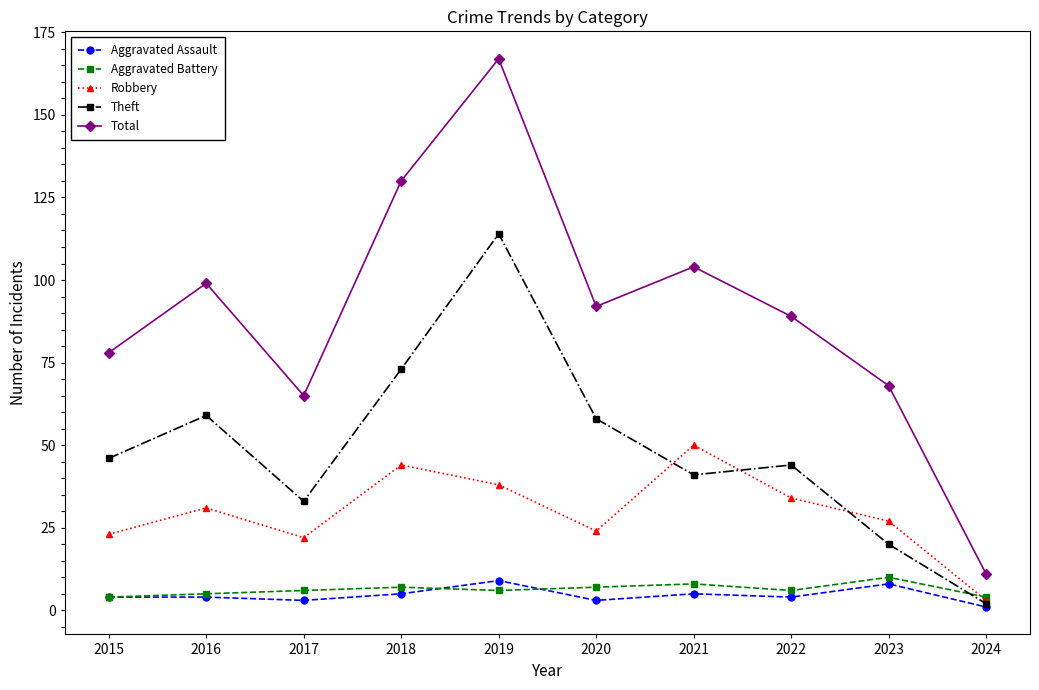

How many intersections are there between Aggravated Battery and Robbery?

1